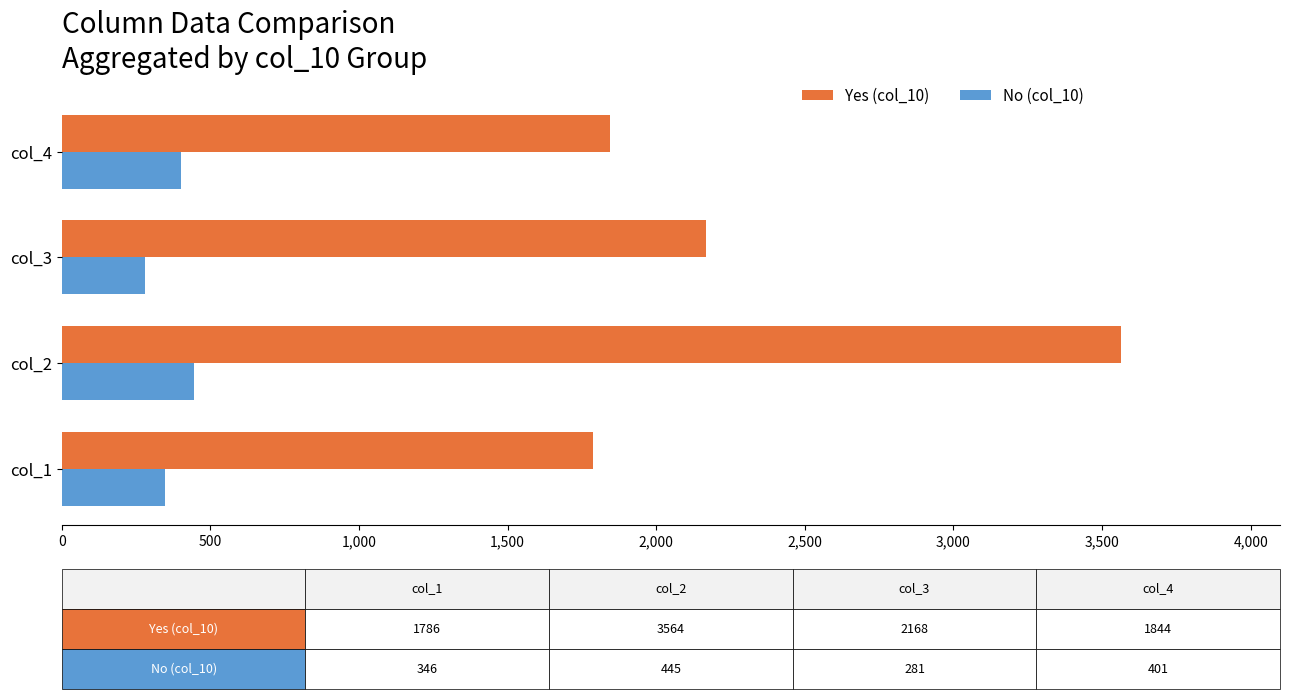

List the labels in order of Yes (col_10) value, largest first.

col_2, col_3, col_4, col_1